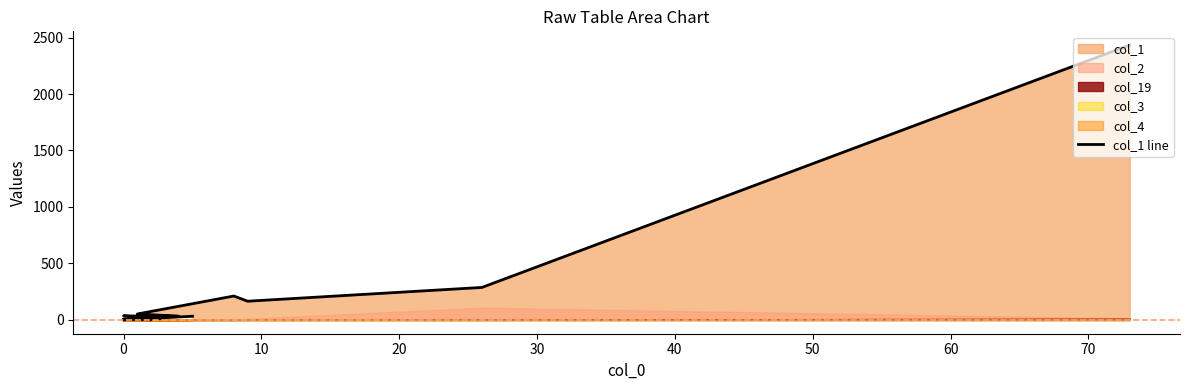

How many positive values are there?

19